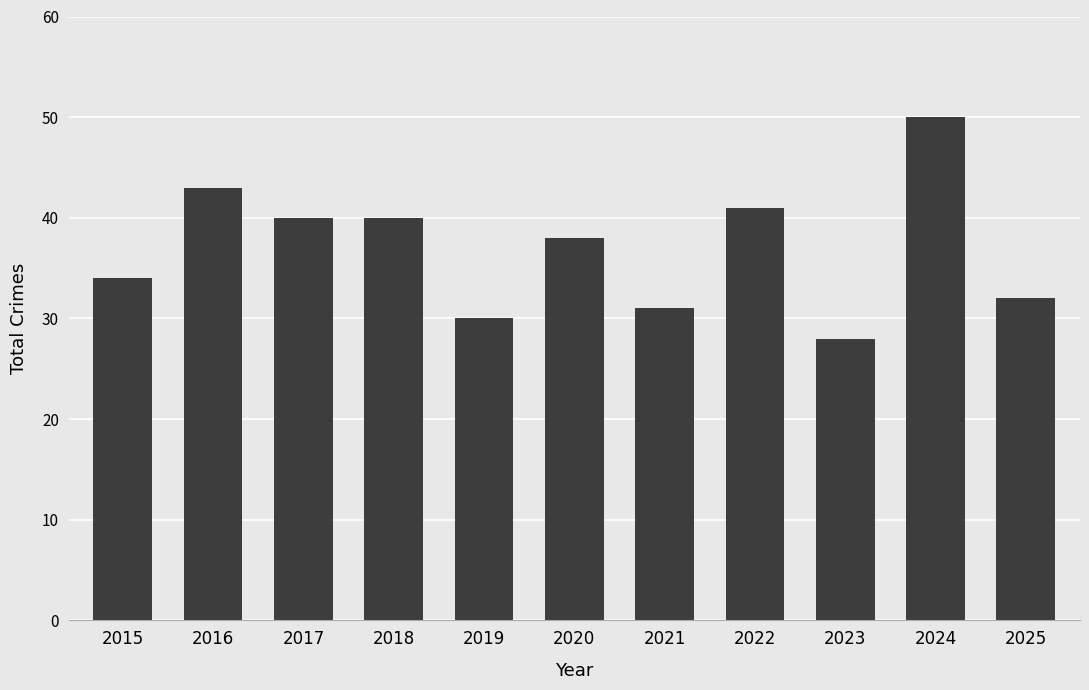

Which has a higher value, 2017 or 2023?

2017